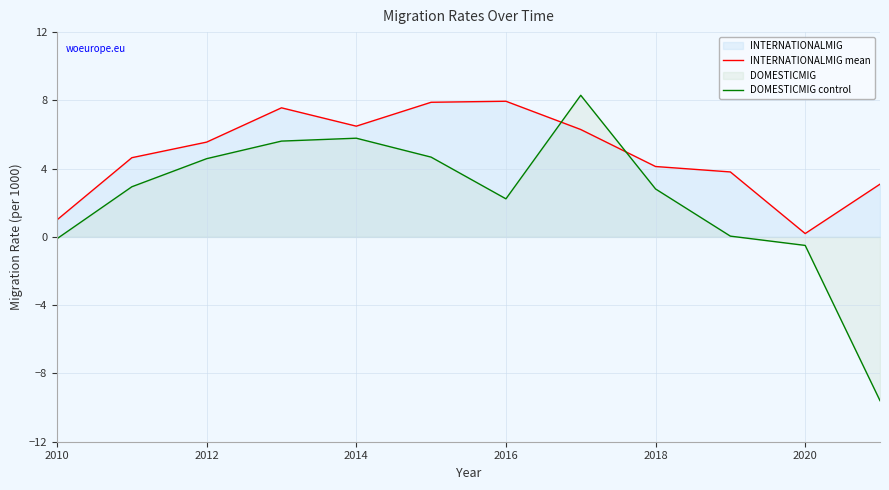

What is the difference between the maximum and minimum values in the DOMESTICMIG control series?

17.9